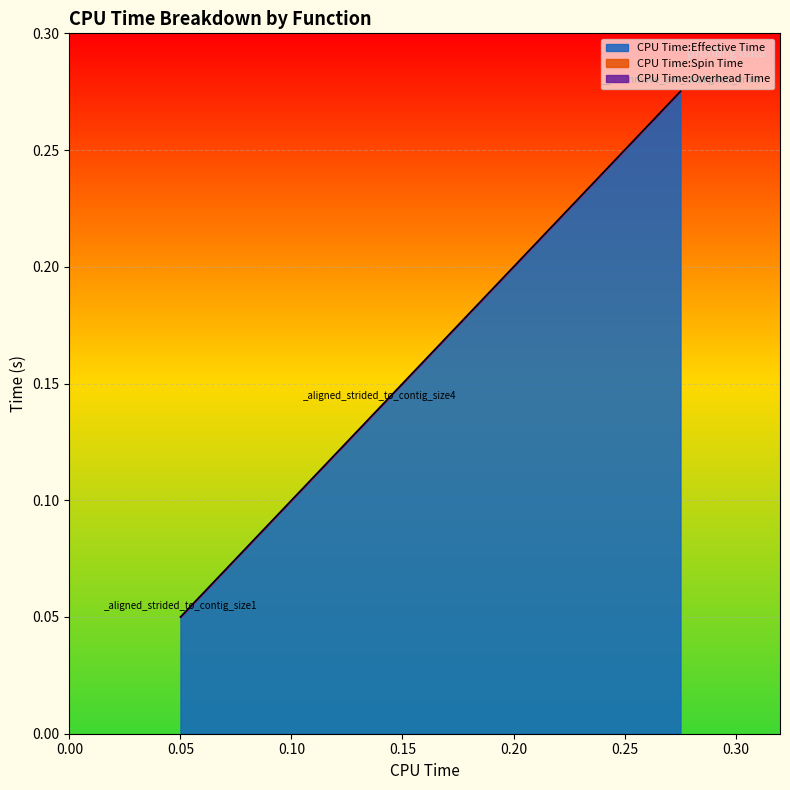

What is the greatest value displayed?

0.3